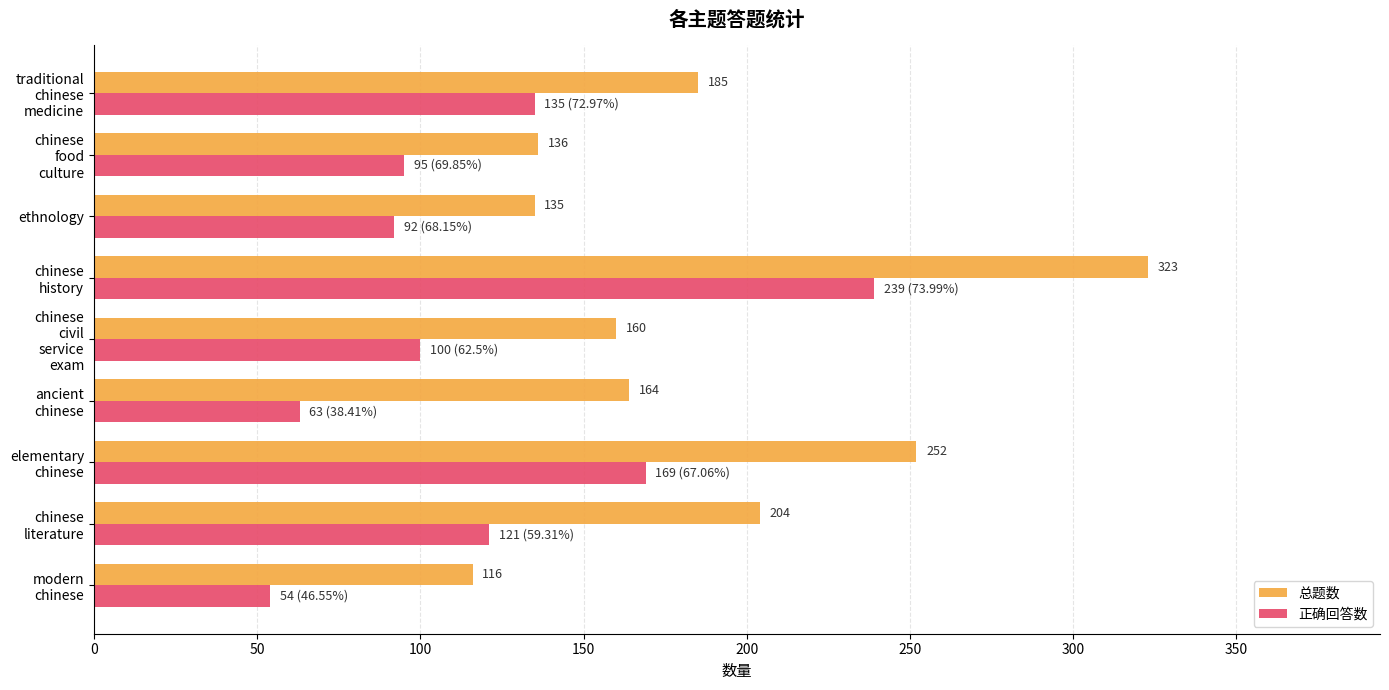

How many values in the 正确回答数 series are below 100?

4